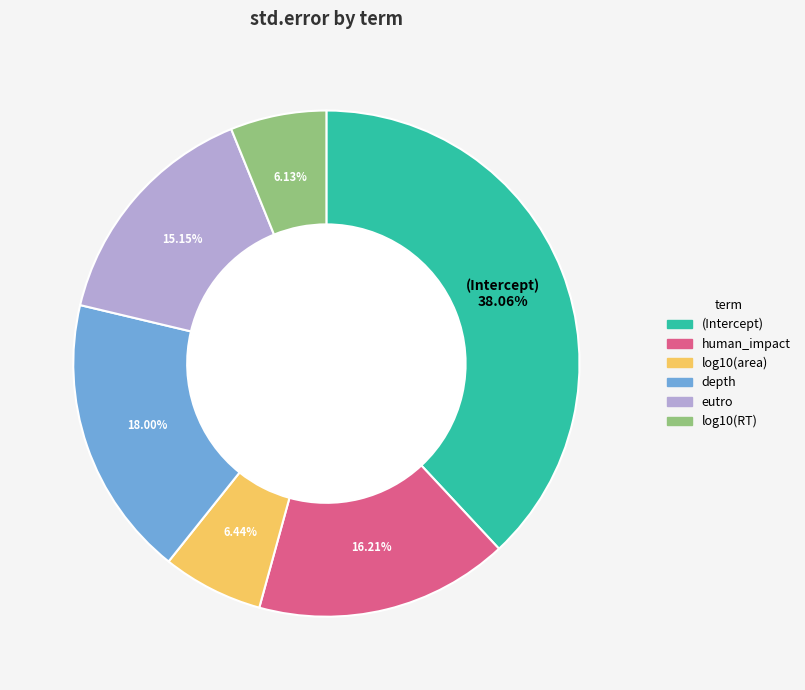

True or false: human_impact accounts for 16% of the total.

True